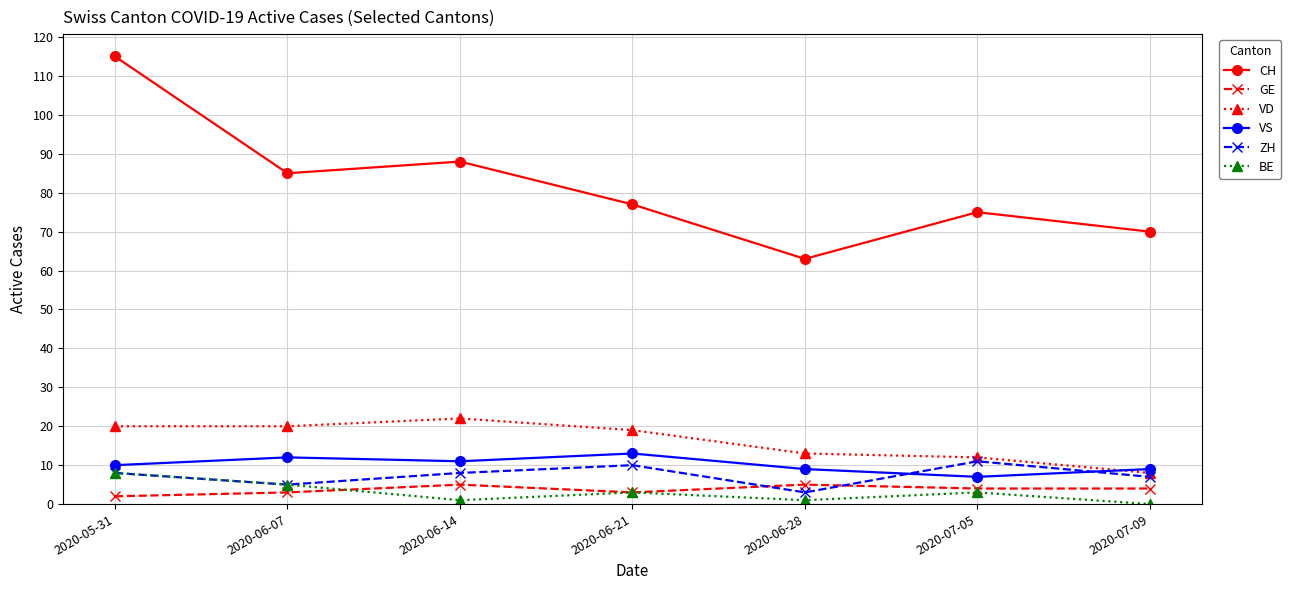

How many lines are shown in the chart?

6